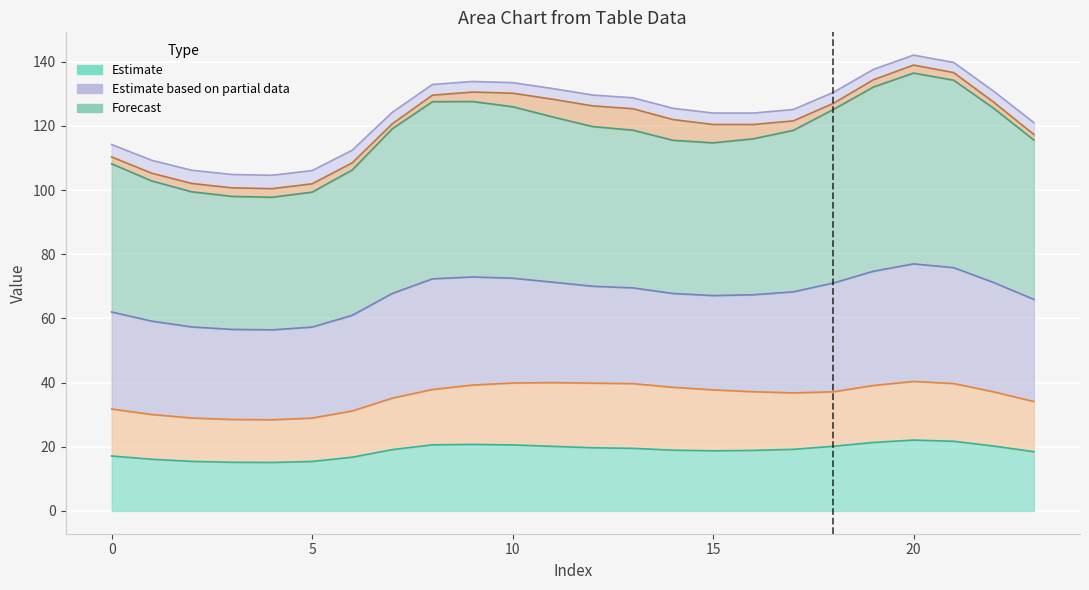

At how many categories does at least one series exceed 54?

24